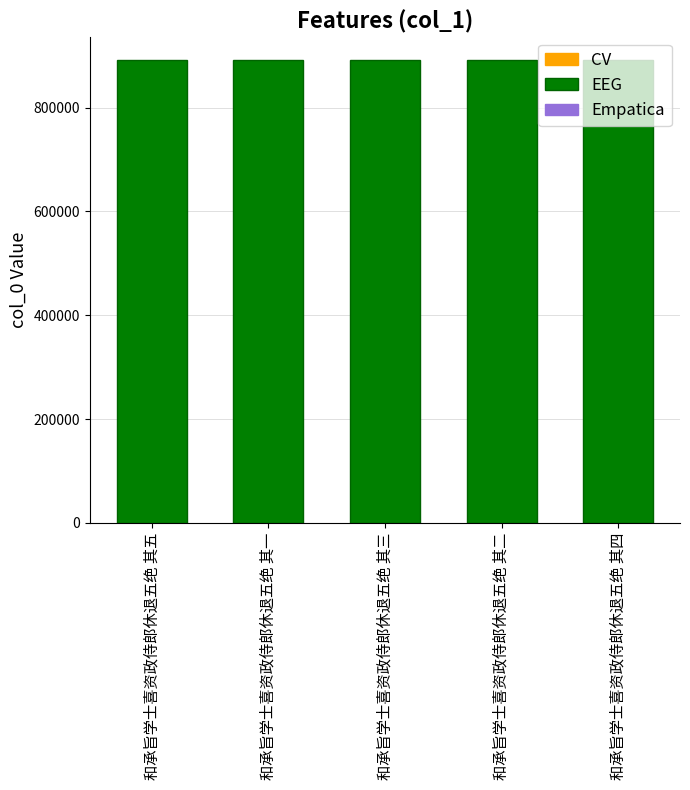

Is it true that the value at 和承旨学士喜资政侍郎休退五绝 其三 is 180111?

False